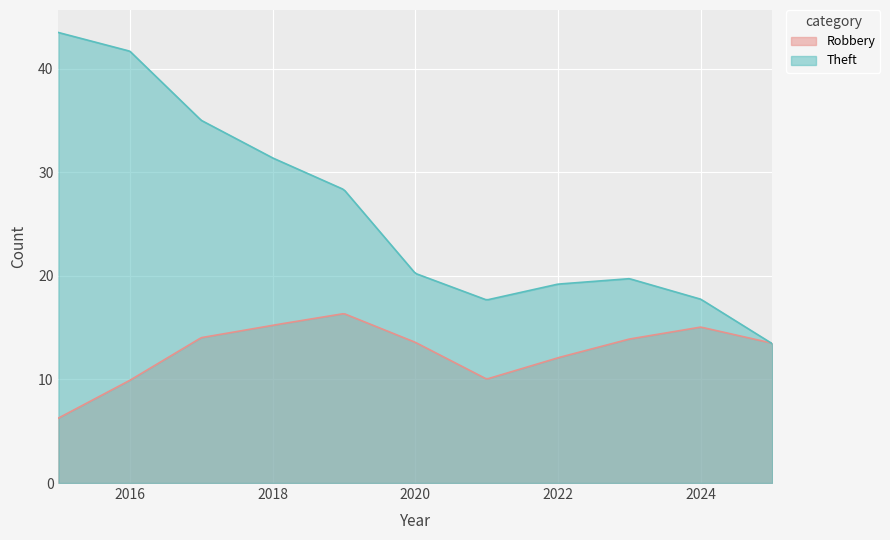

Rank the series by their average value, from lowest to highest.

Robbery, Theft